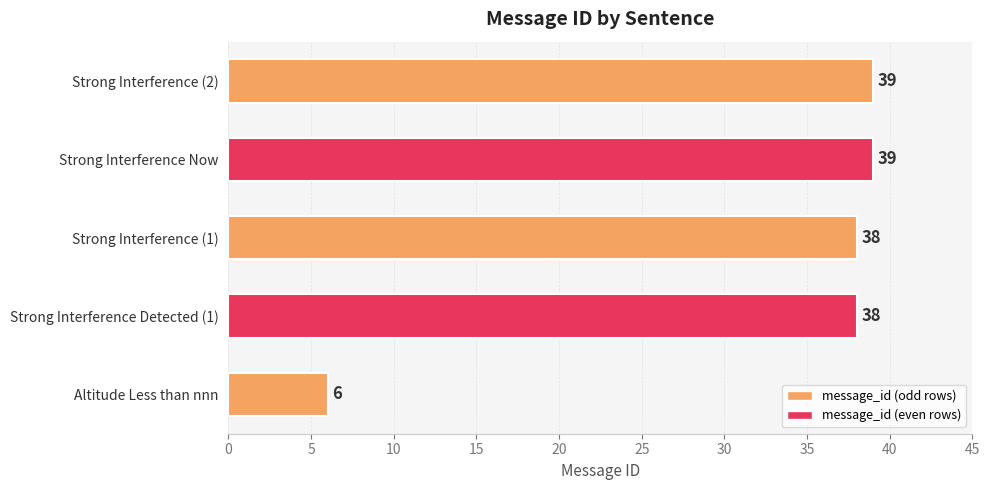

How many values are below 38?

1